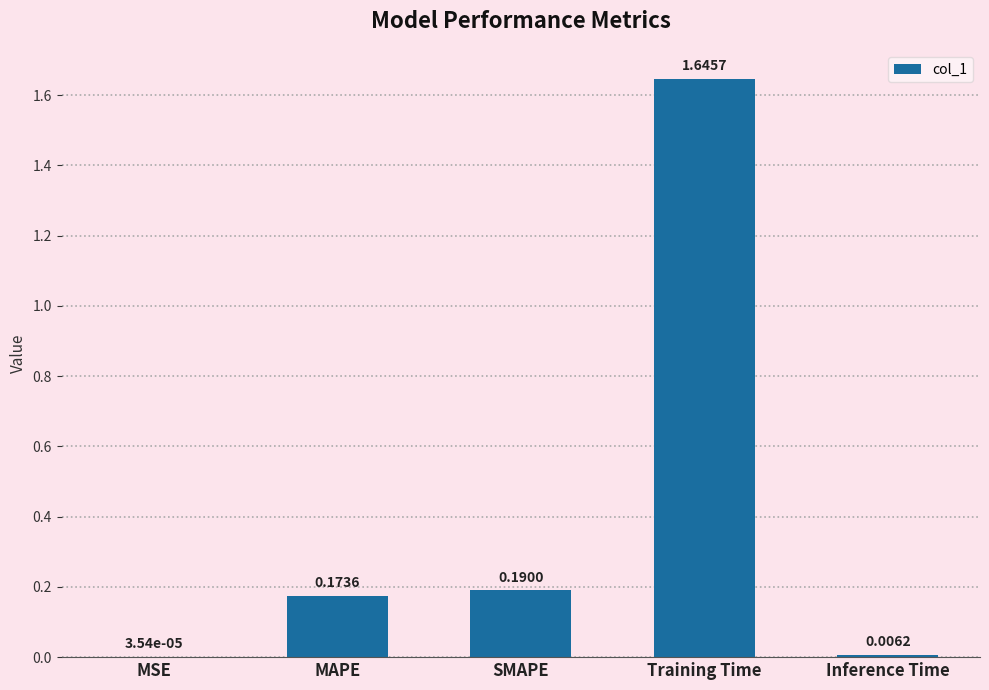

Where is the data nearest to the value 0?

MSE